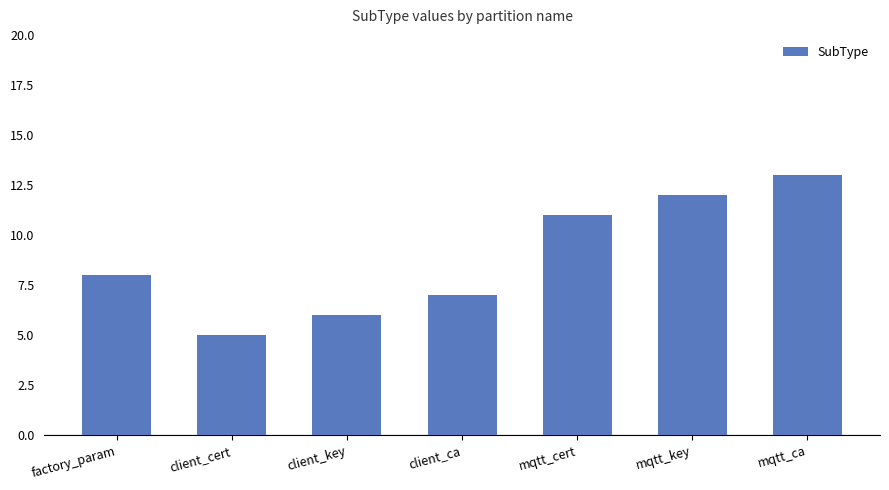

What is the smallest value displayed?

5